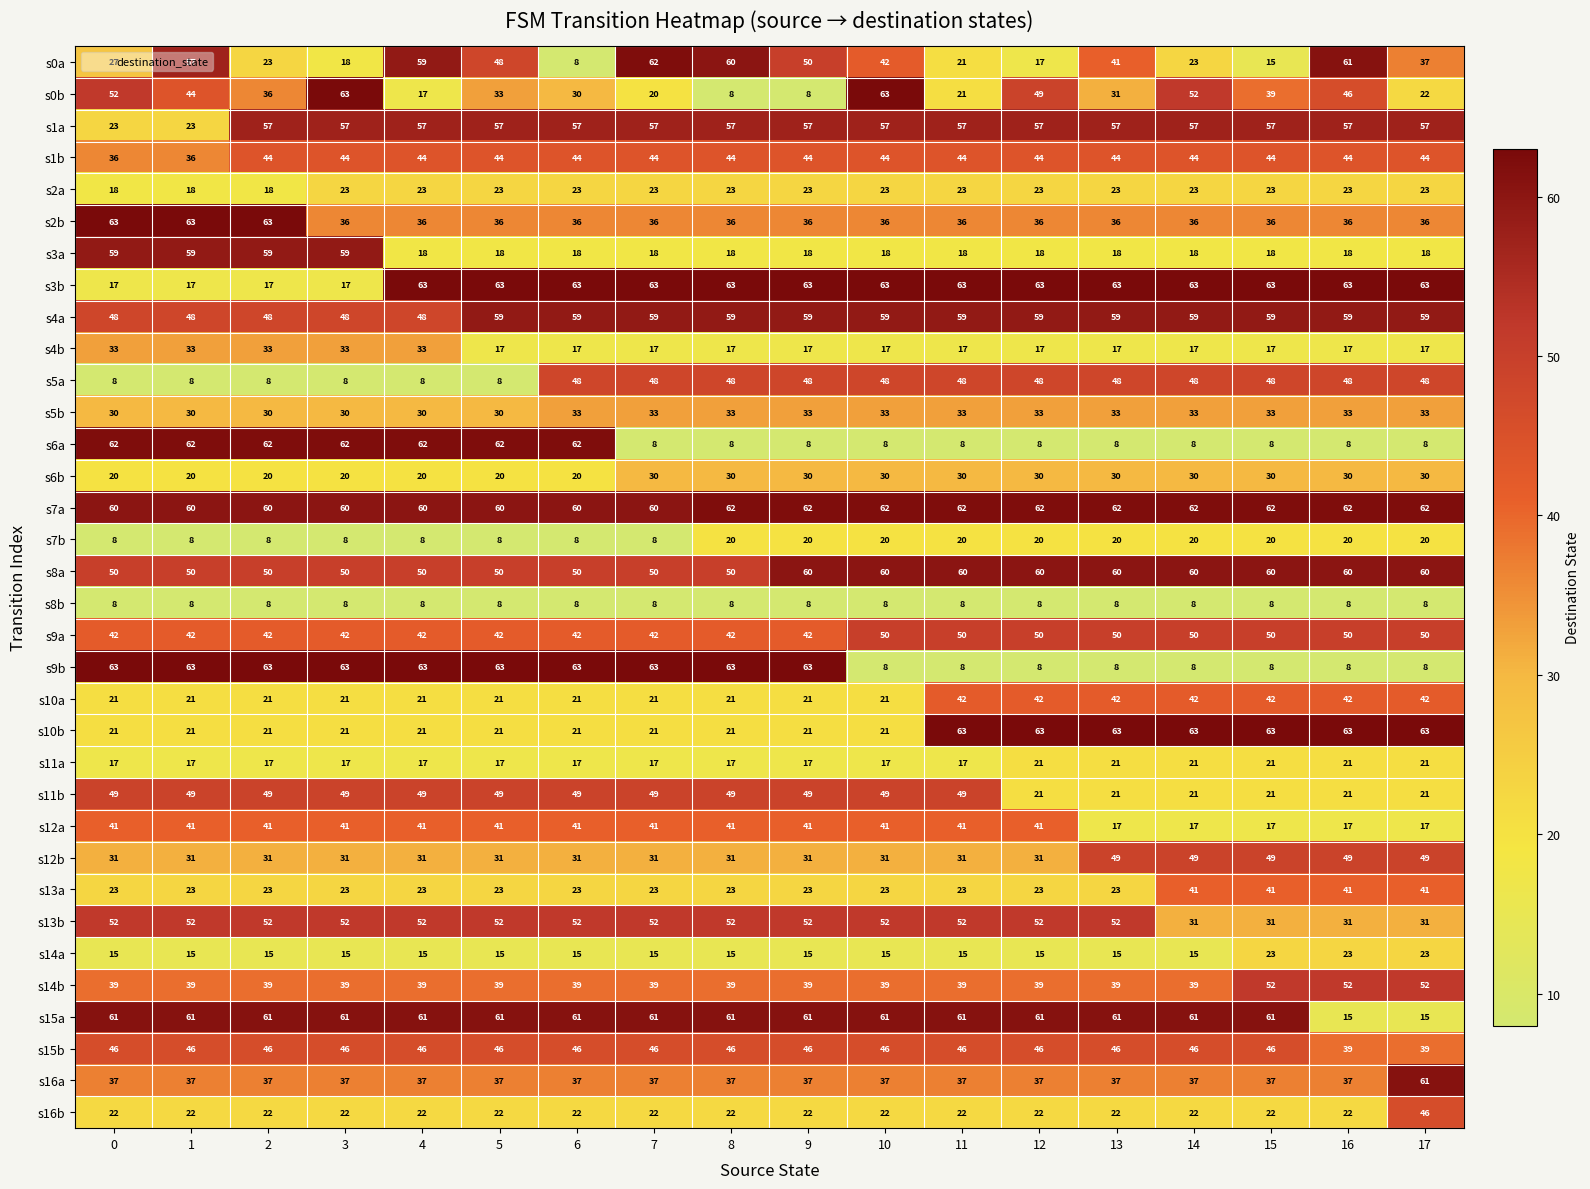

Read the s8a value at 0, to the nearest 5.

50